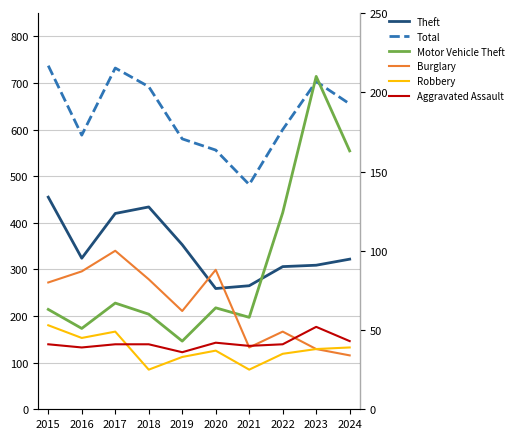

True or false: Aggravated Assault and Robbery cross at least once.

True